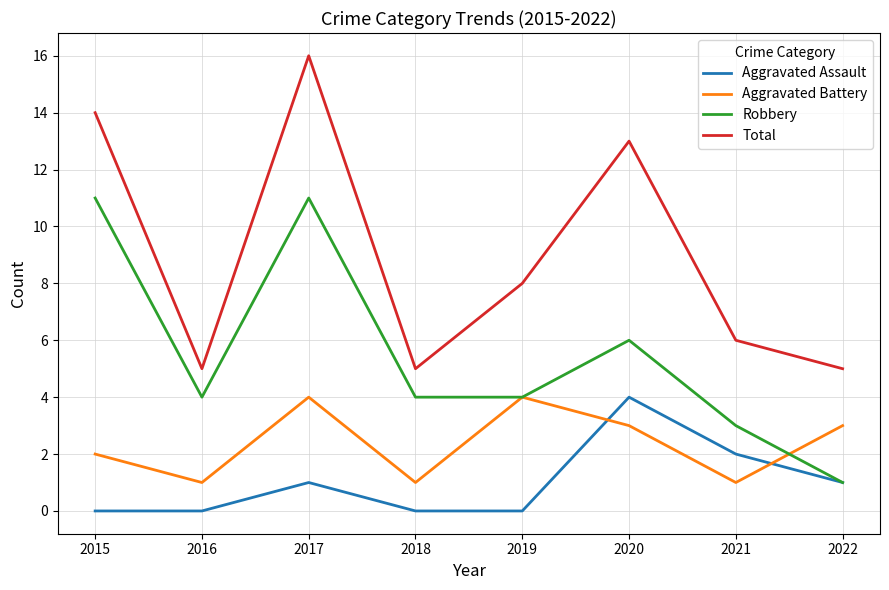

The value of Aggravated Battery at 2018 is 1. True or false?

True